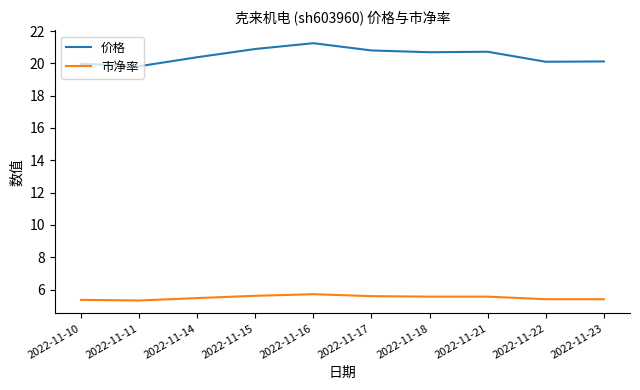

What is the spread (max minus min) of values at 2022-11-11?

14.5